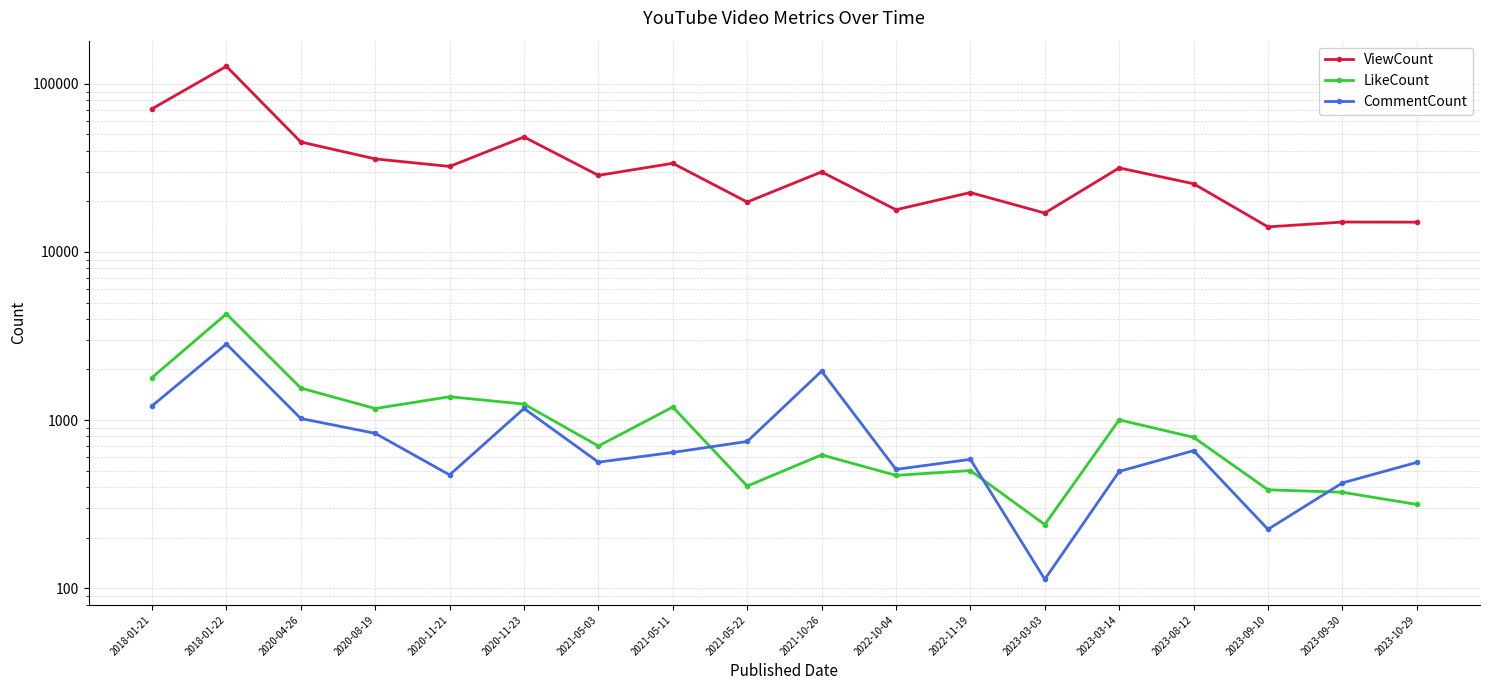

Where does the LikeCount series first go above 790?

2018-01-21